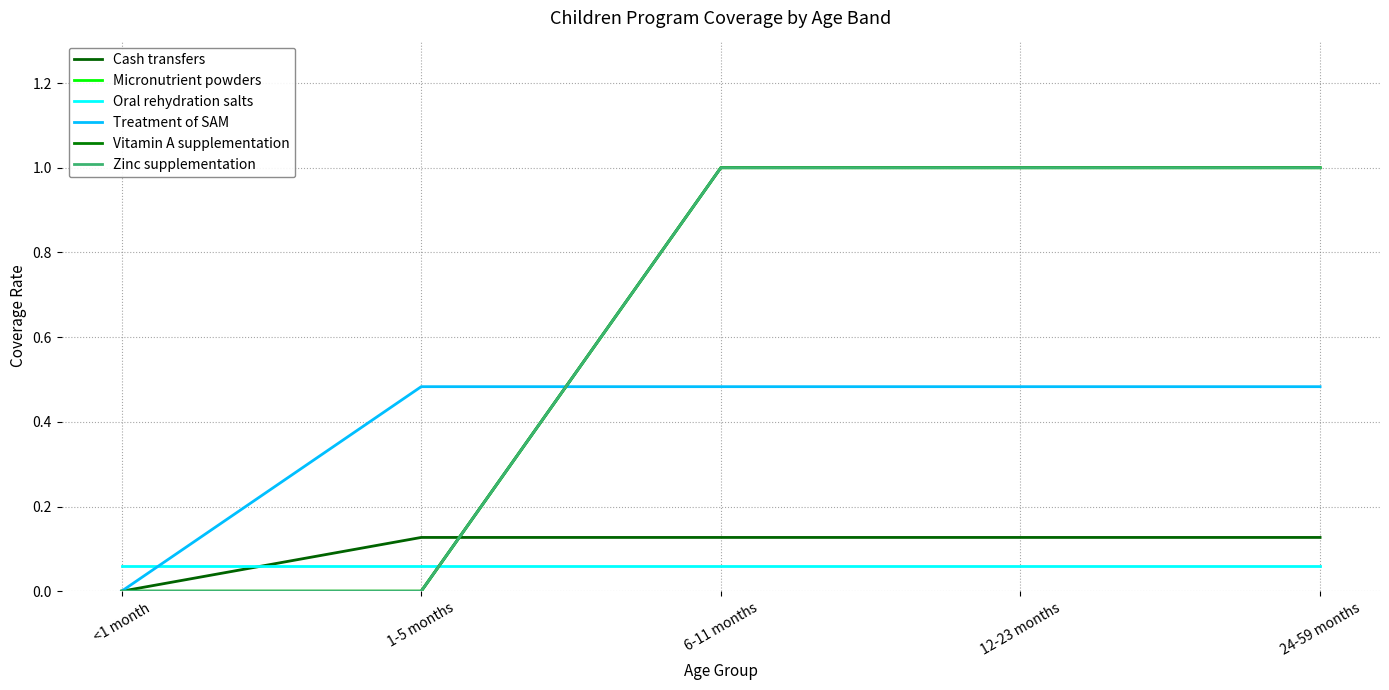

Reading left to right, extract all data points from this chart.

Cash transfers: 0.0	0.1	0.1	0.1	0.1
Micronutrient powders: 0.0	0.0	1.0	1.0	1.0
Oral rehydration salts: 0.1	0.1	0.1	0.1	0.1
Treatment of SAM: 0.0	0.5	0.5	0.5	0.5
Vitamin A supplementation: 0.0	0.0	1.0	1.0	1.0
Zinc supplementation: 0.0	0.0	1.0	1.0	1.0